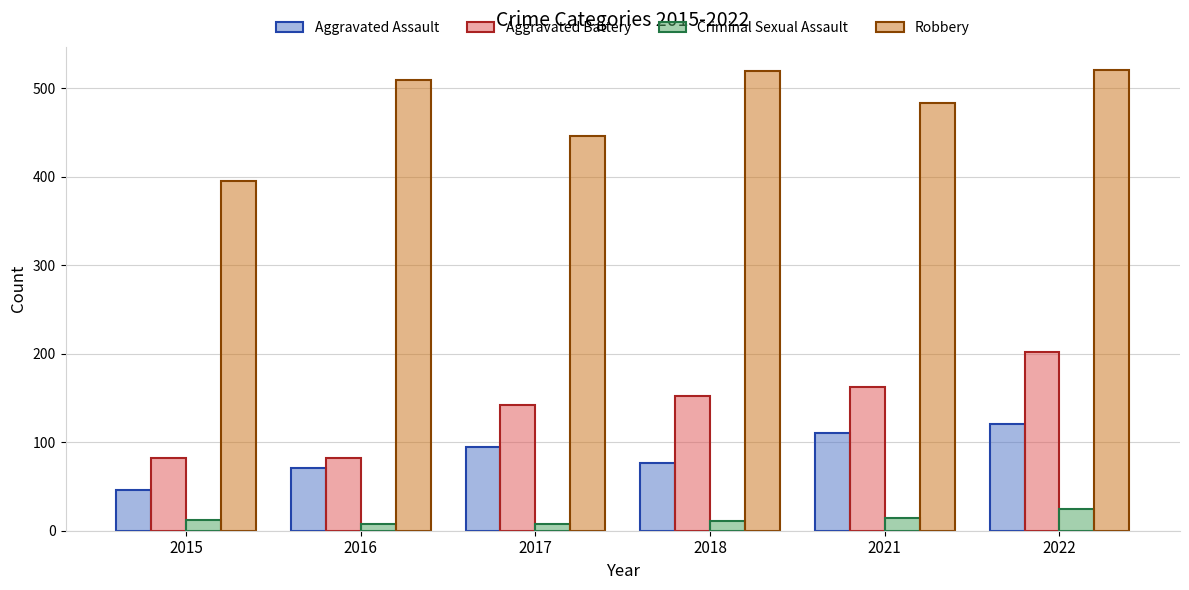

What is the difference between the maximum and minimum values in the Aggravated Assault series?

75